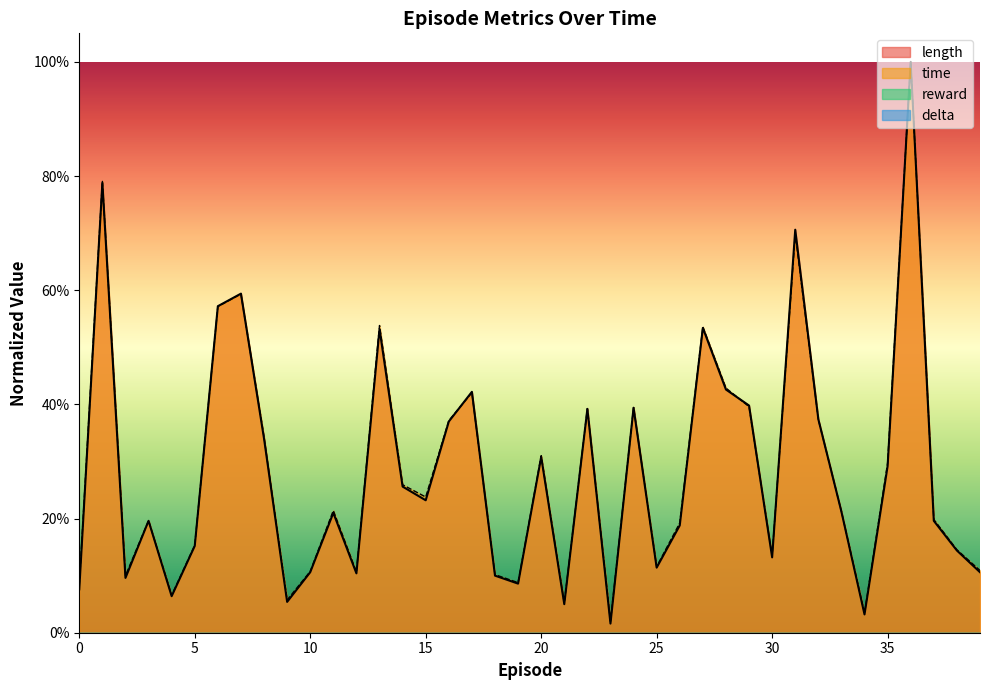

What is the total value across all series at 7?

1.2